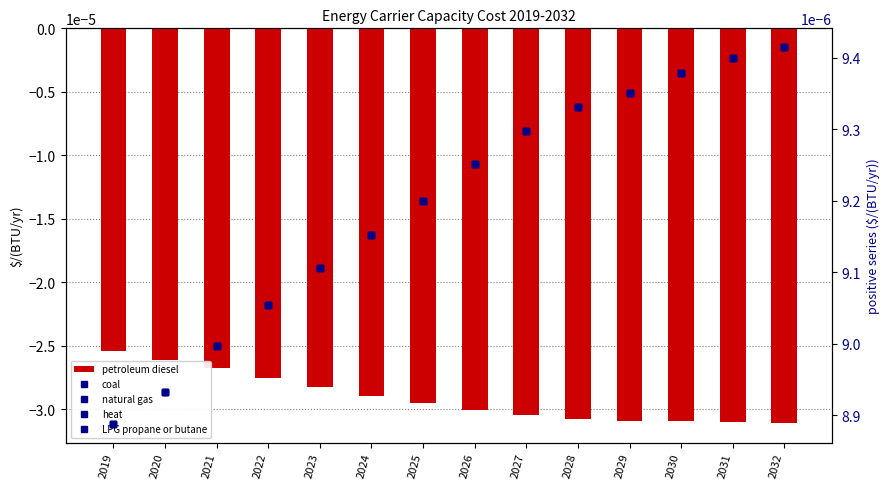

Is the value of natural gas at 2020 greater than the value of LPG propane or butane at 2023?

No